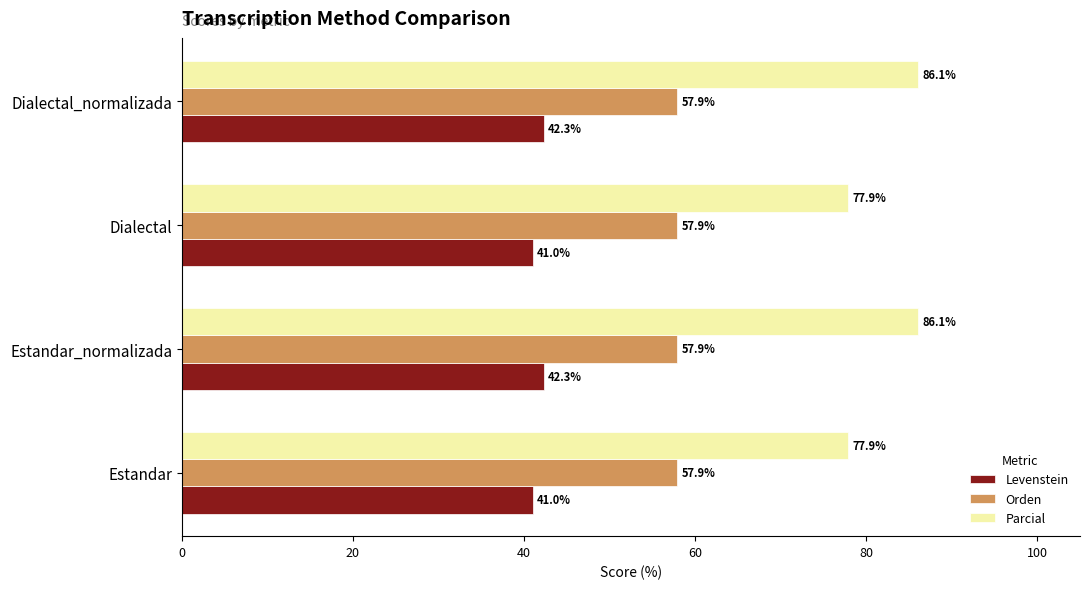

What is the difference between the highest and lowest values at Dialectal_normalizada?

43.8